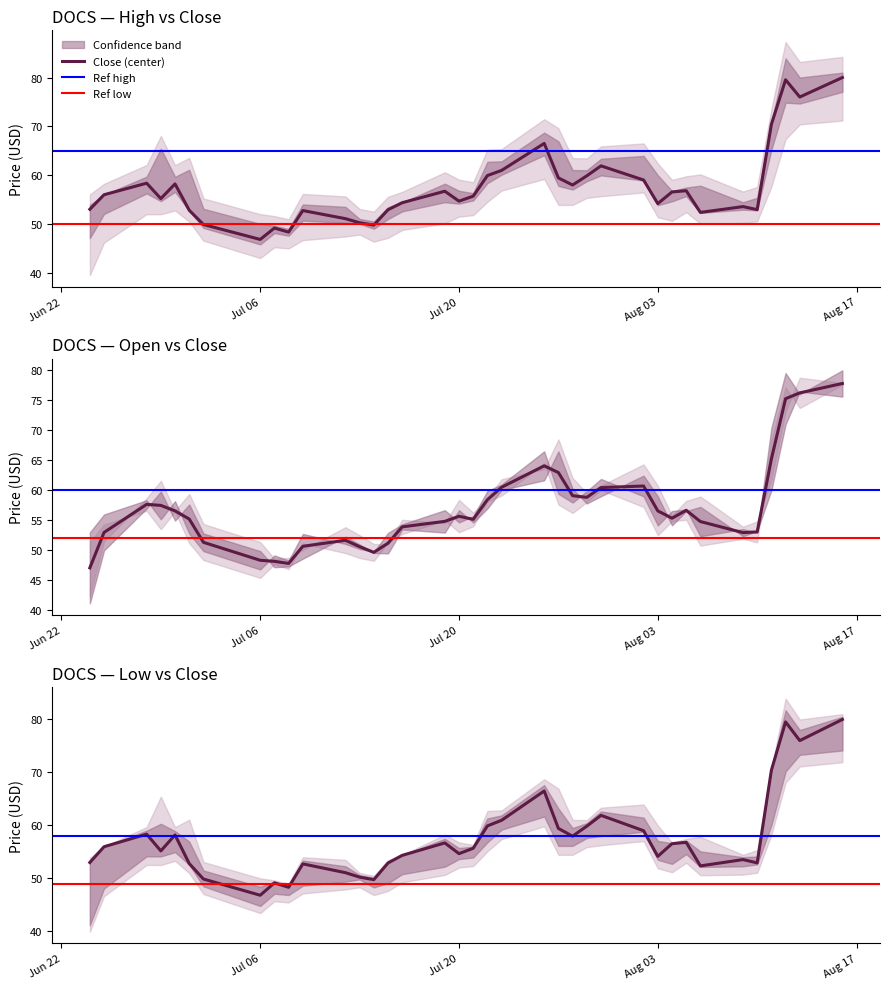

Read the Close value at Close.

56.0